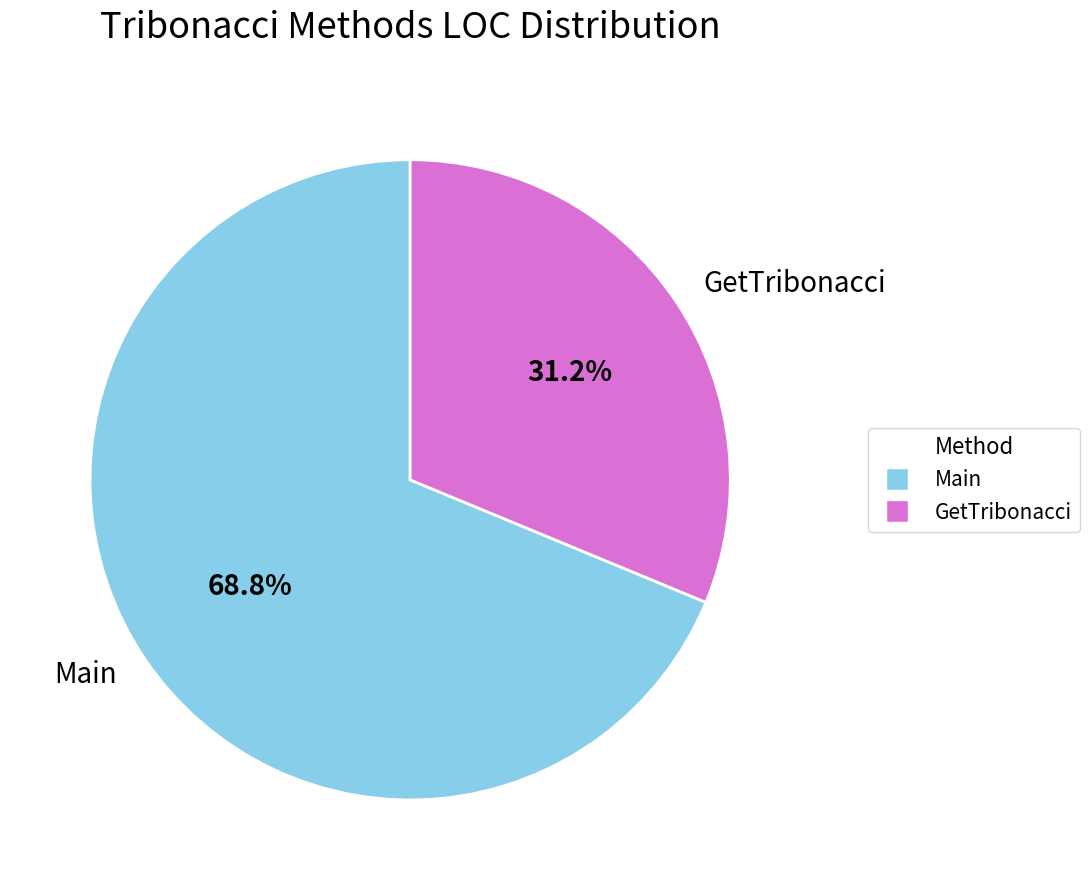

Which slice is the largest?

Main